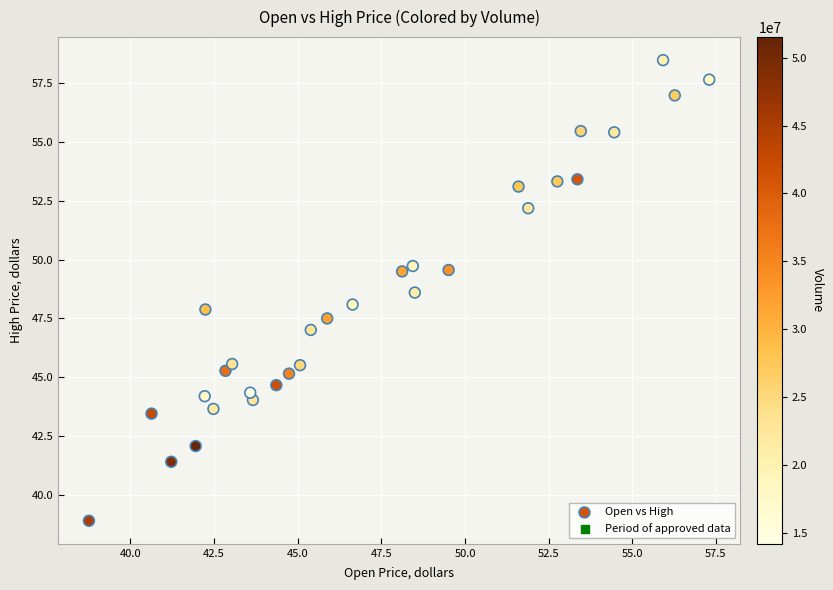

What is the range of X values (max minus min)?

18.5